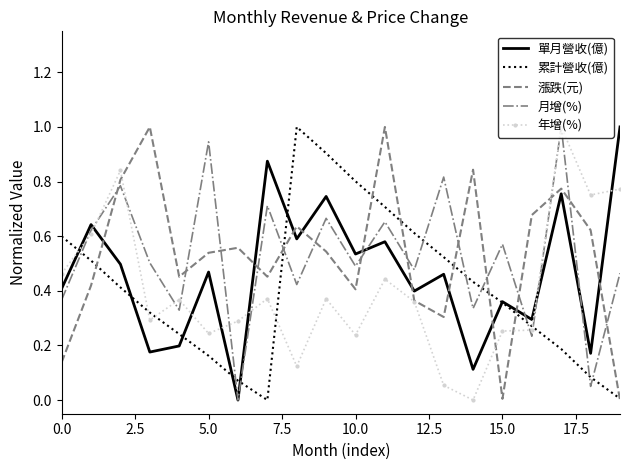

What is the highest value of the 單月營收(億) series?

1.0